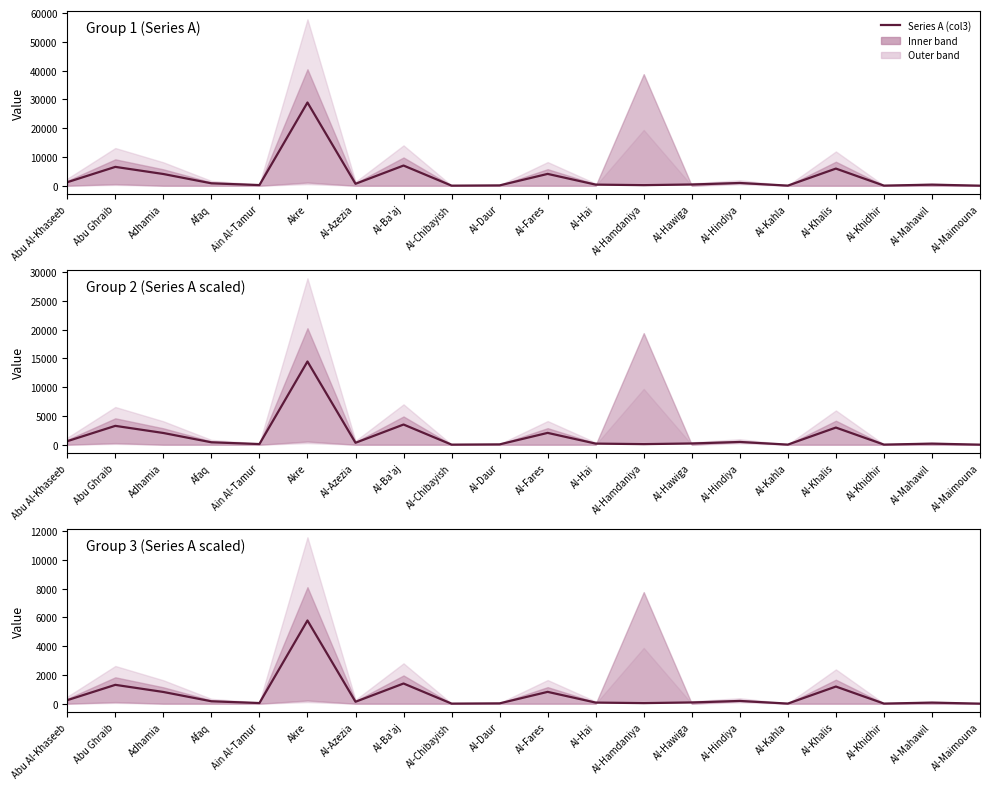

True or false: the data shows 5781.6 at Akre.

True